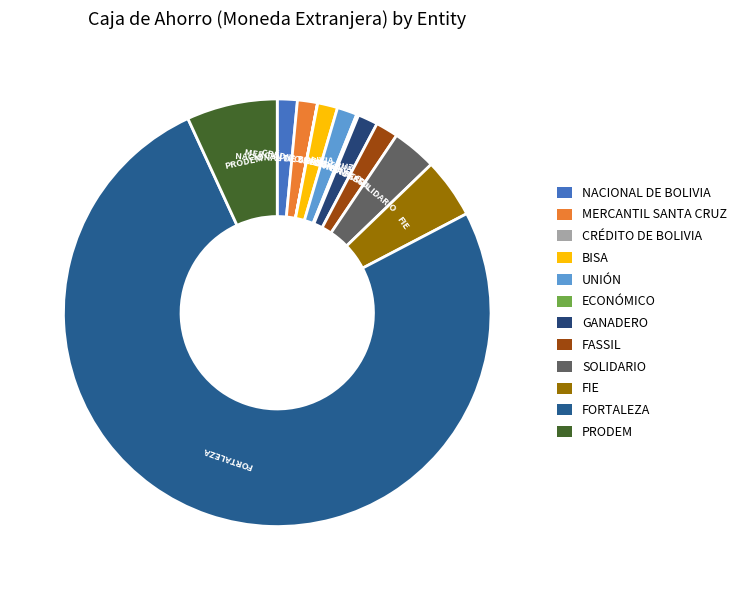

Which slice is the largest?

FORTALEZA